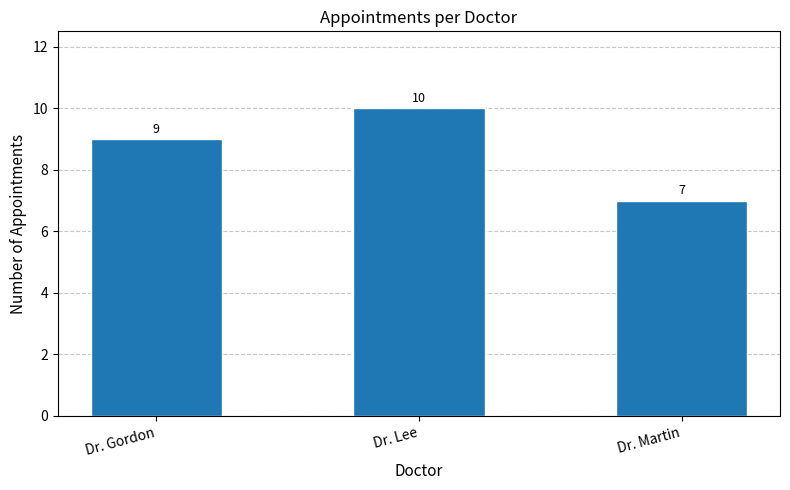

What is the maximum value shown in the chart?

10